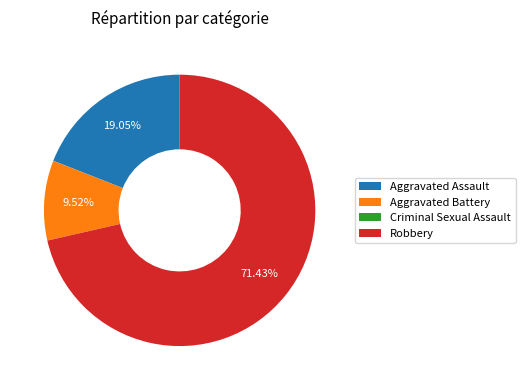

Which has a higher value, Aggravated Battery or Aggravated Assault?

Aggravated Assault